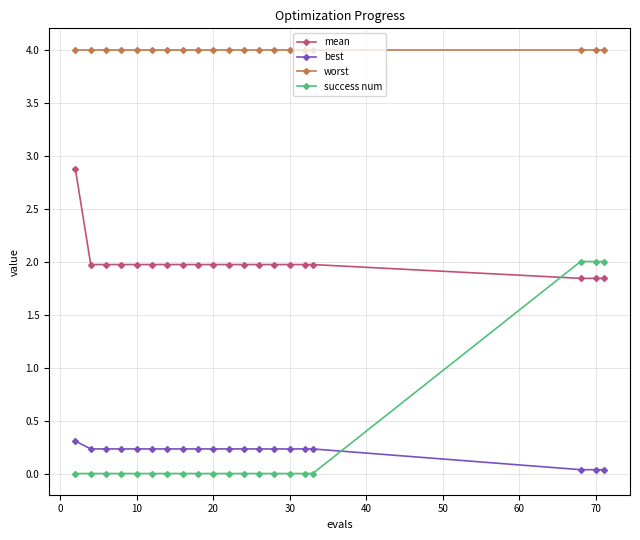

What is the value of the mean point at the 7th from the left?

2.0